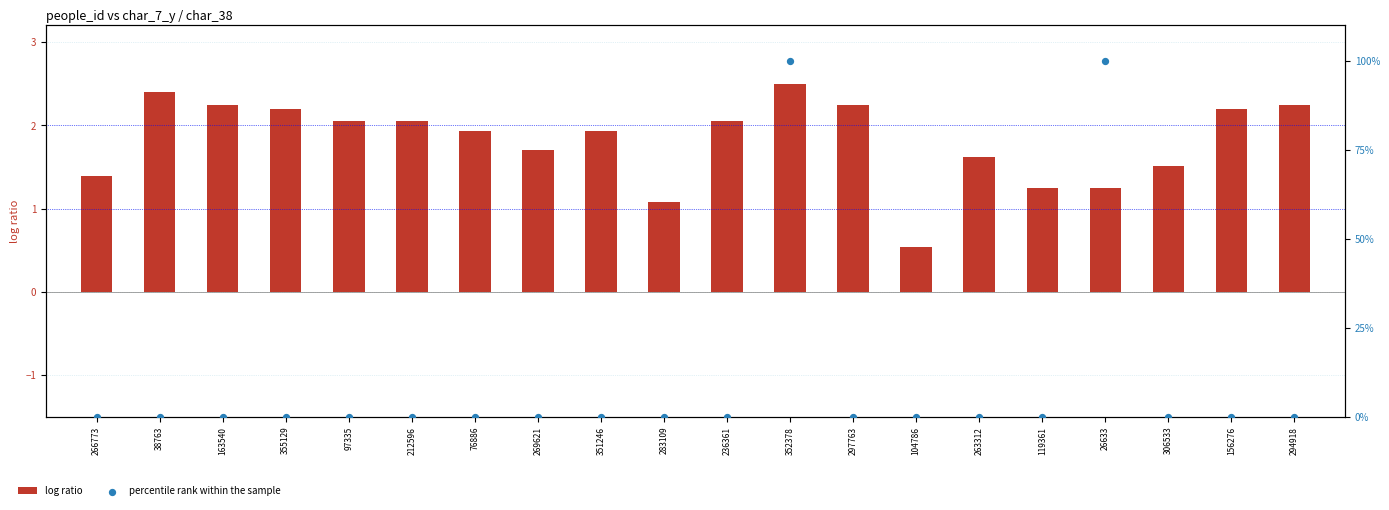

What are all the series names shown in the legend?

log ratio, percentile rank within the sample